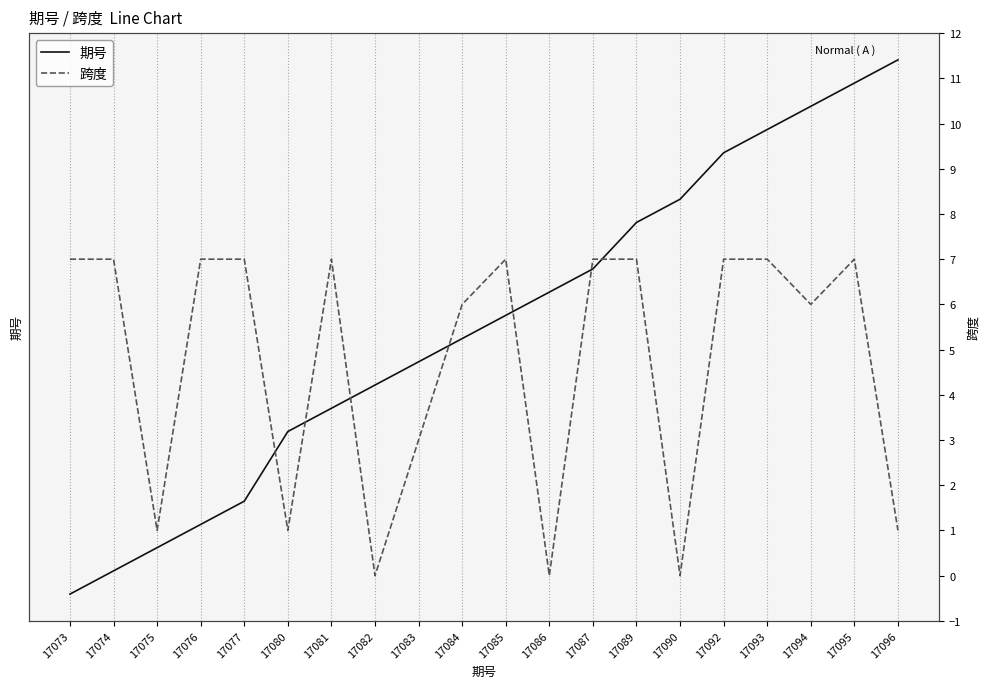

What is the difference between the maximum and second lowest values in the 期号 series?

22